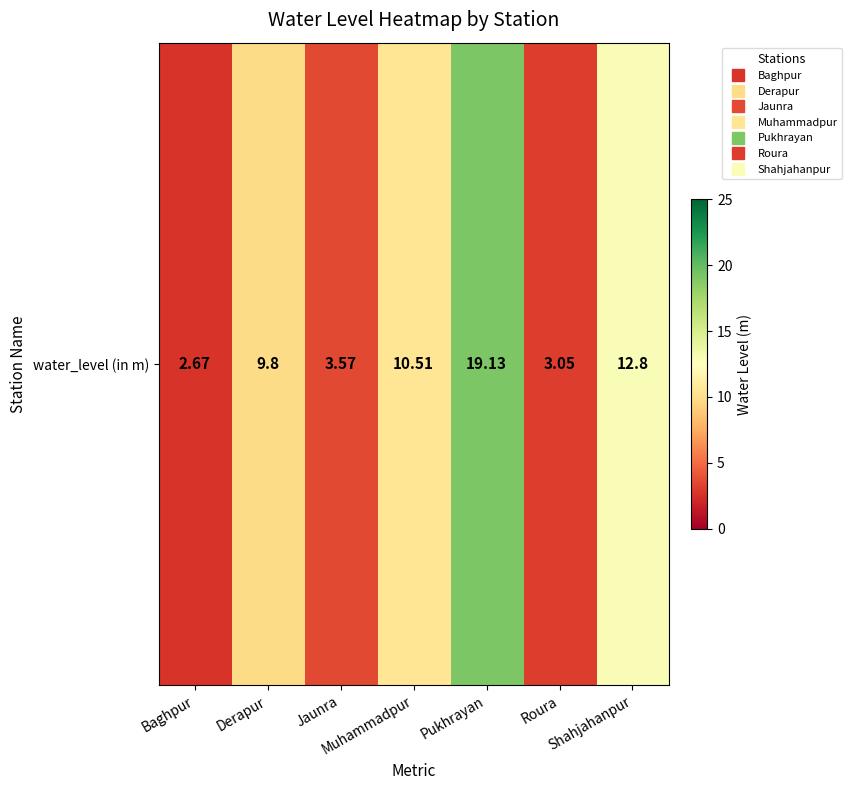

Reading left to right, list all the values displayed in this chart.

Baghpur=2.7	Derapur=9.8	Jaunra=3.6	Muhammadpur=10.5	Pukhrayan=19.1	Roura=3.0	Shahjahanpur=12.8